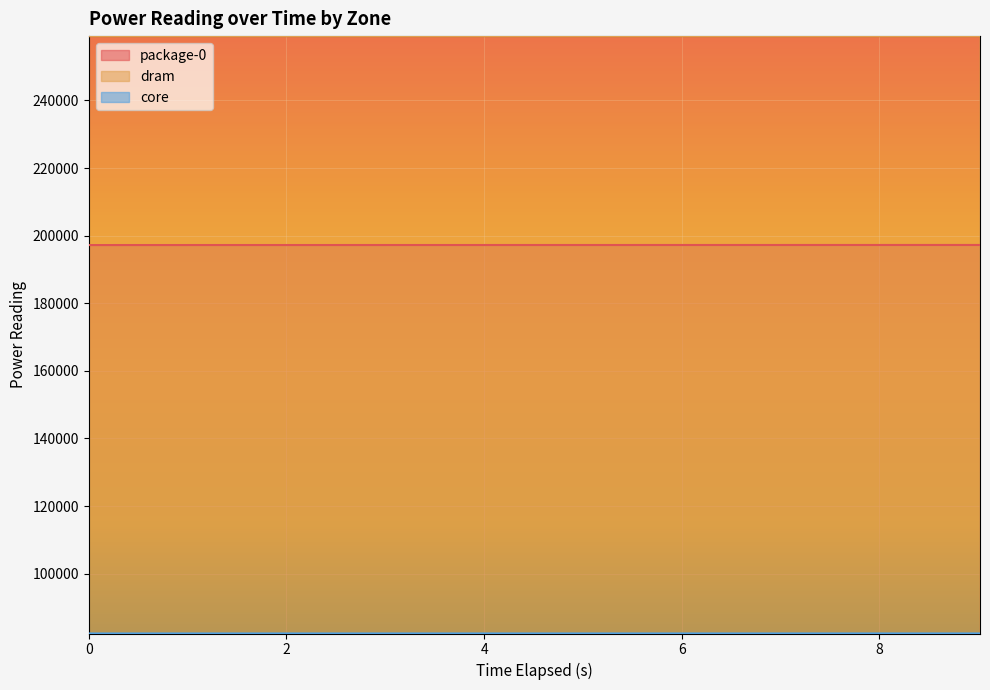

True or false: package-0 has a value of 197230.9 at 1.001452736.

True